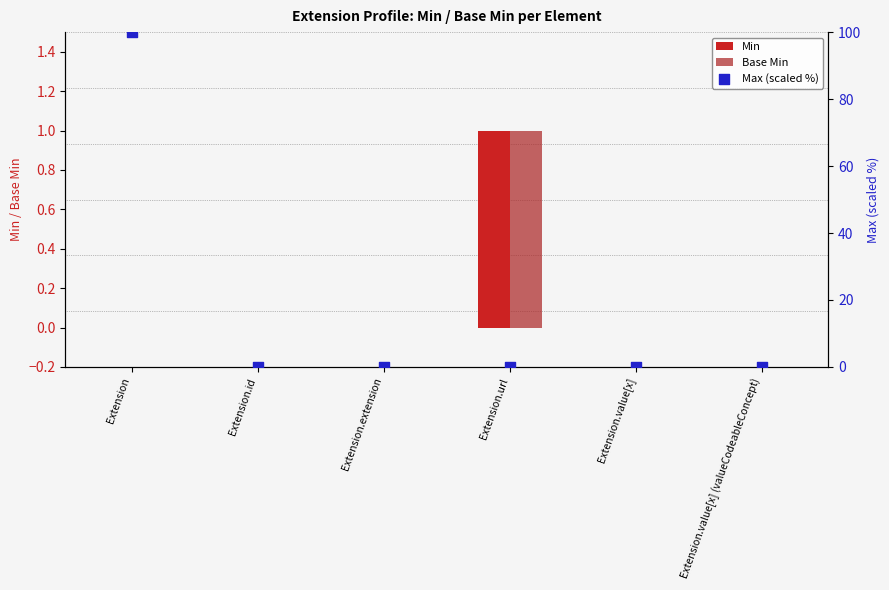

At which category is the sum across all series the highest?

Extension